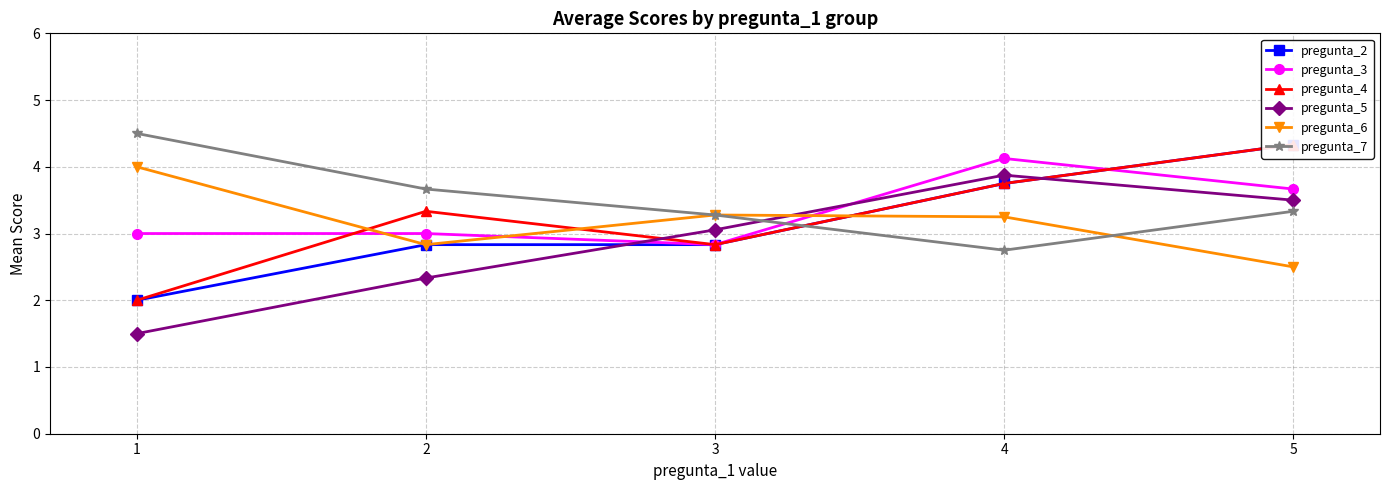

What value does the pregunta_5 series have at 1?

1.5